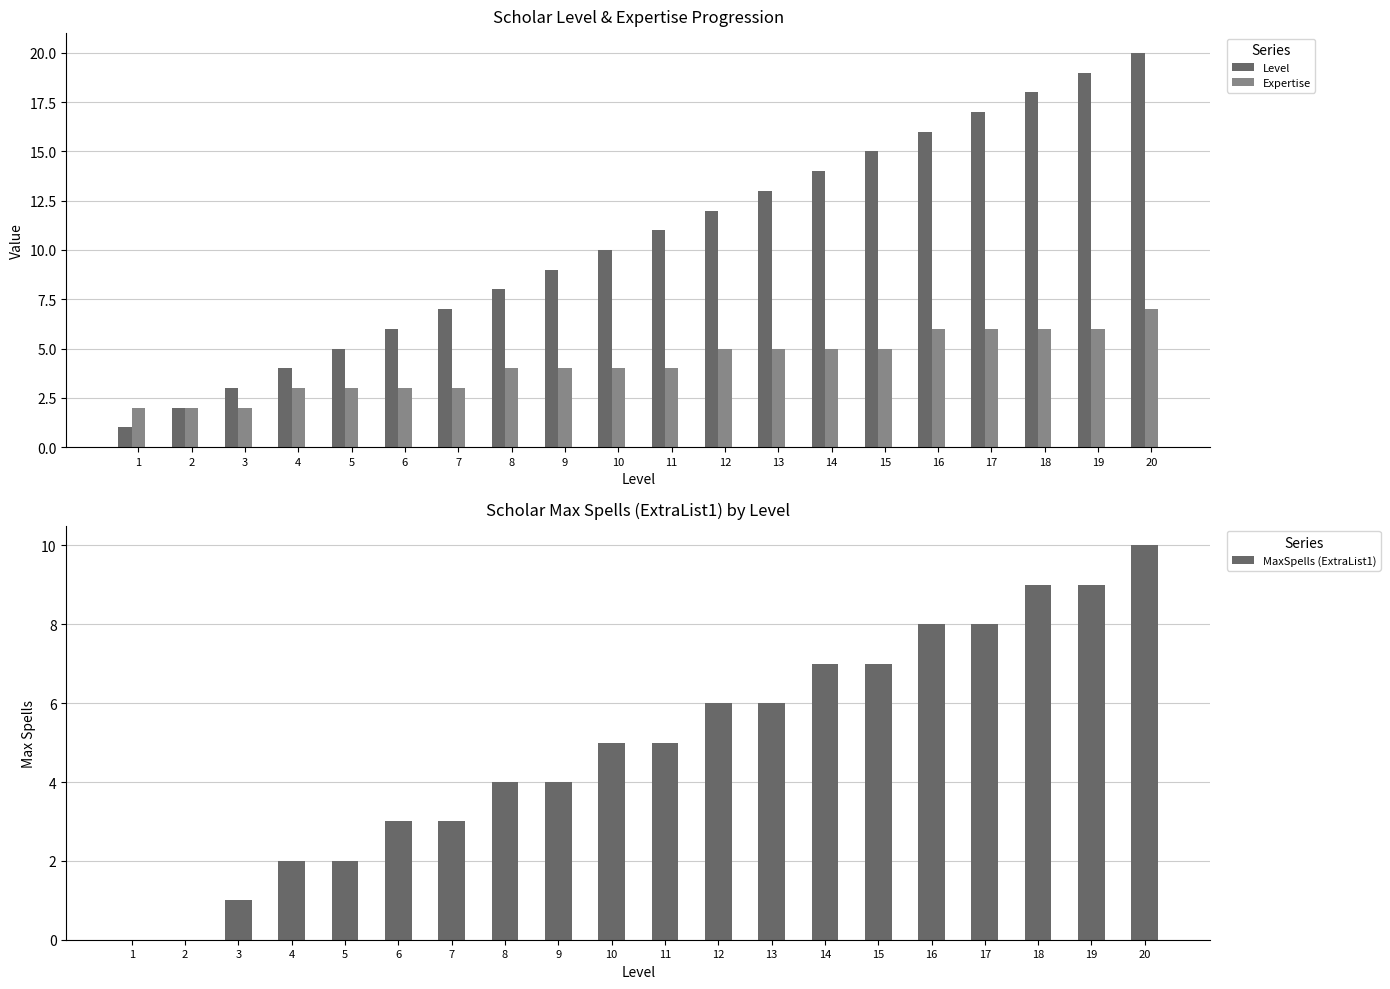

How many values in the Expertise series exceed 4?

9